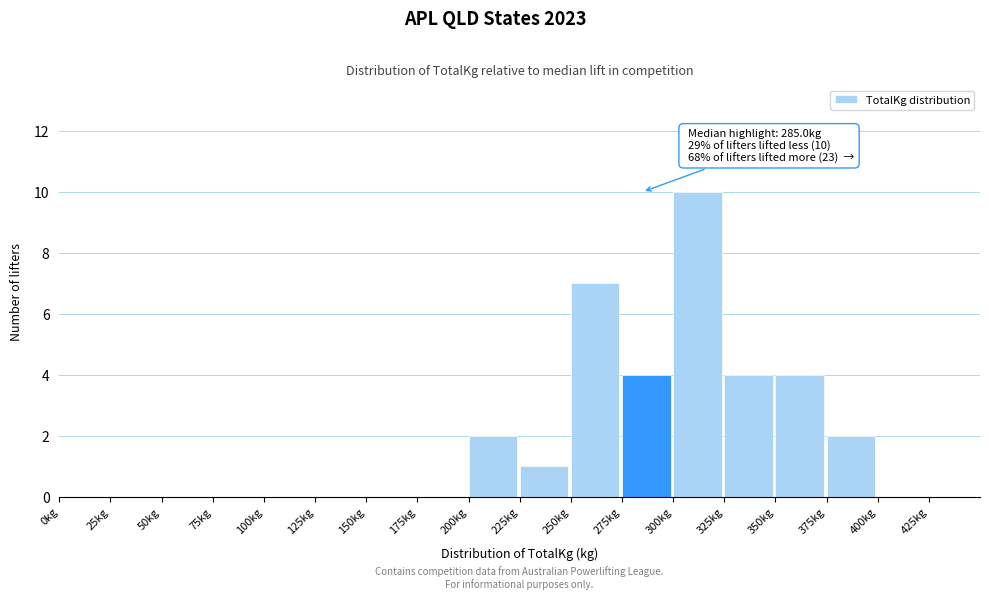

Which range on the x-axis has the tallest bar?

300 to 325